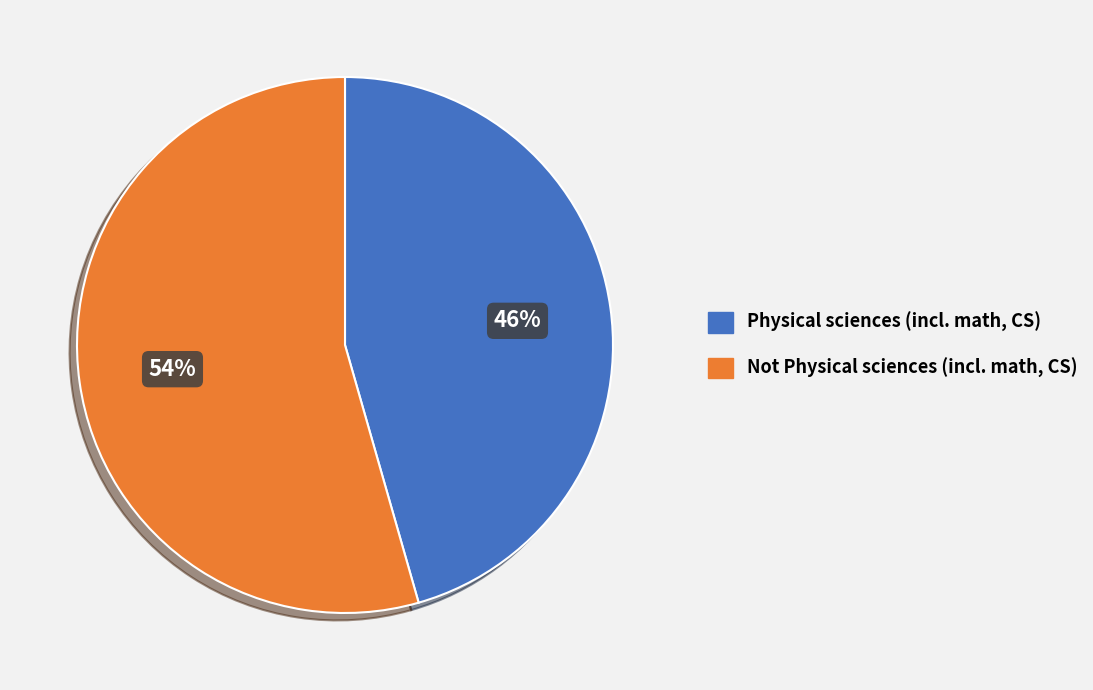

To the nearest percent, what percentage of the pie is Physical sciences (incl. math, CS)?

46%